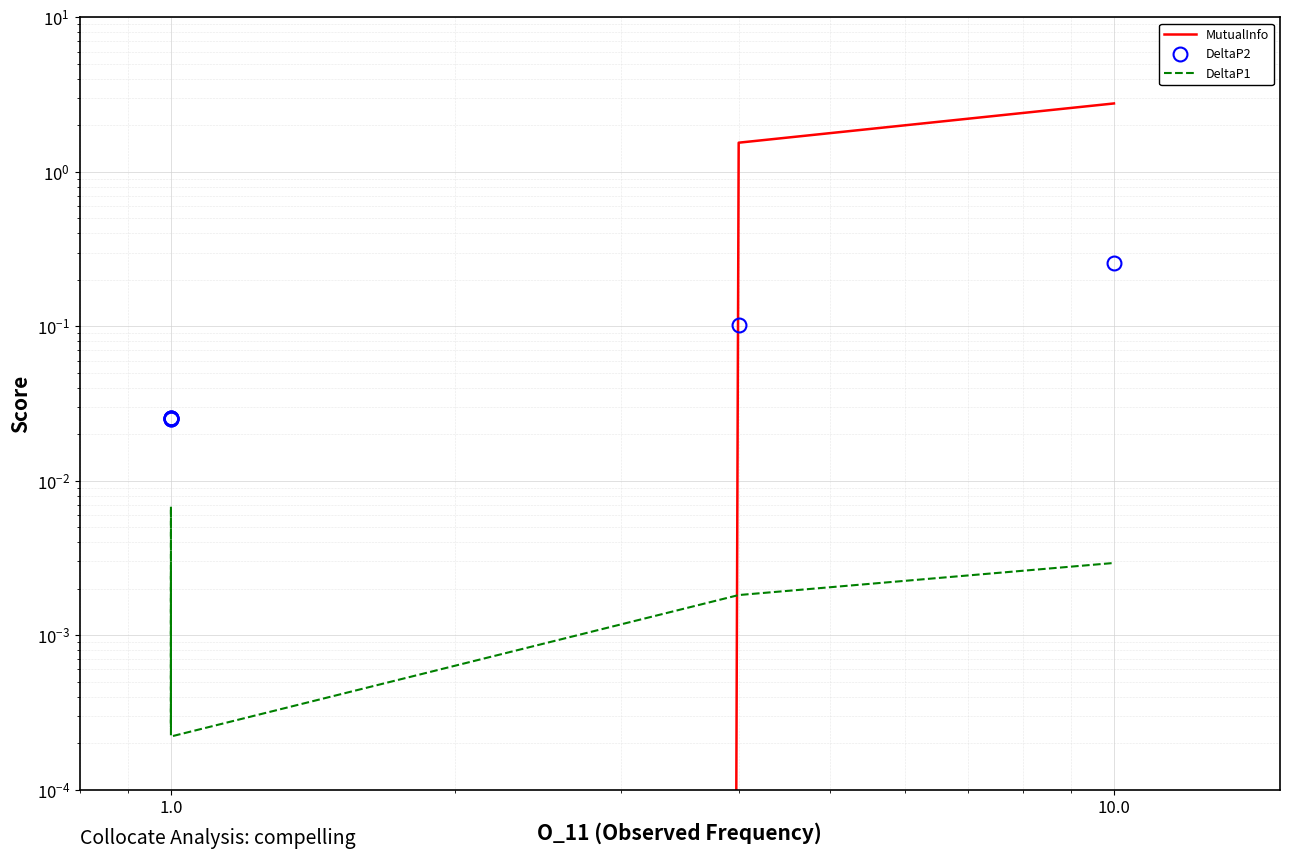

In DeltaP2, how many points are lower than both neighbors (excluding endpoints)?

2